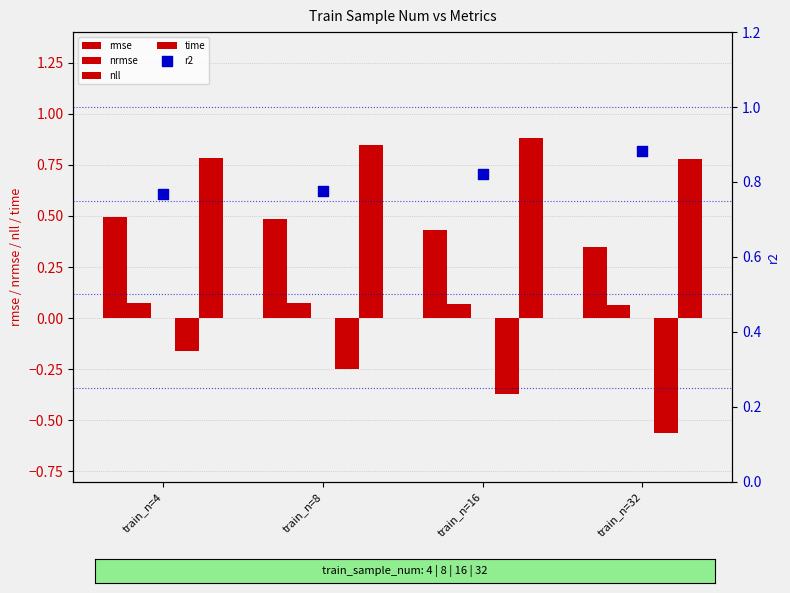

Is the value of nll at train_n=16 greater than the value of r2 at train_n=8?

No